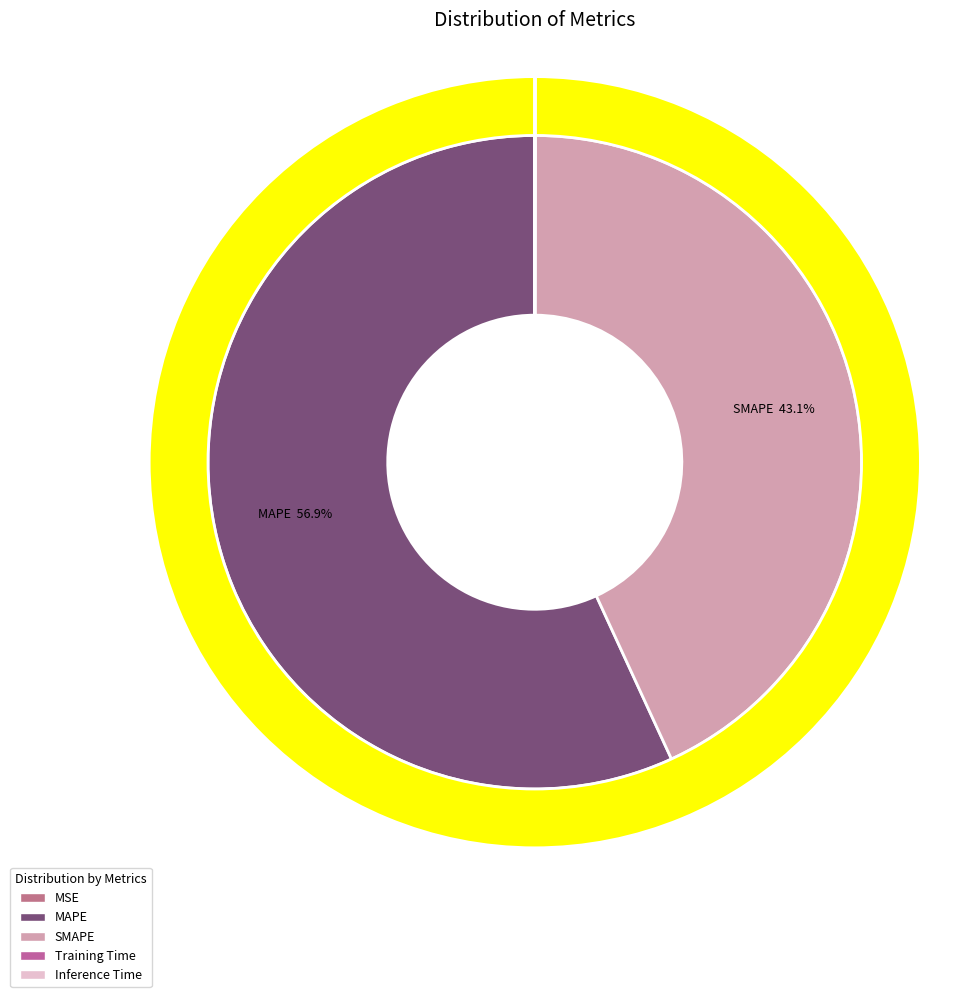

To the nearest percent, what percentage of the pie is SMAPE?

43%